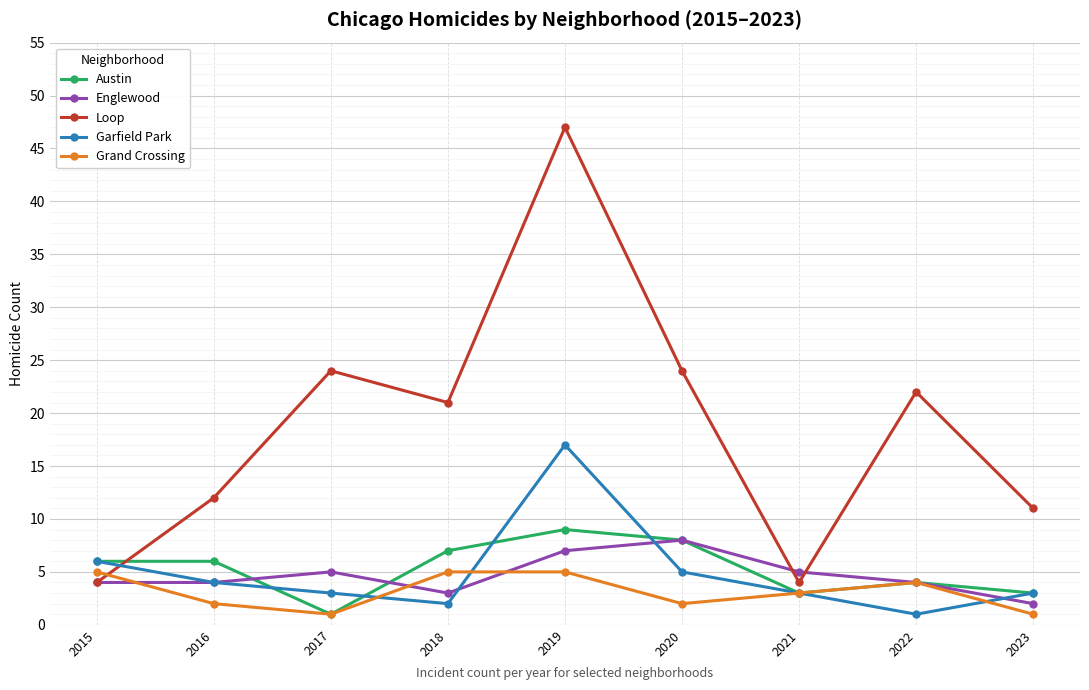

What is the sum of all Austin values?

47